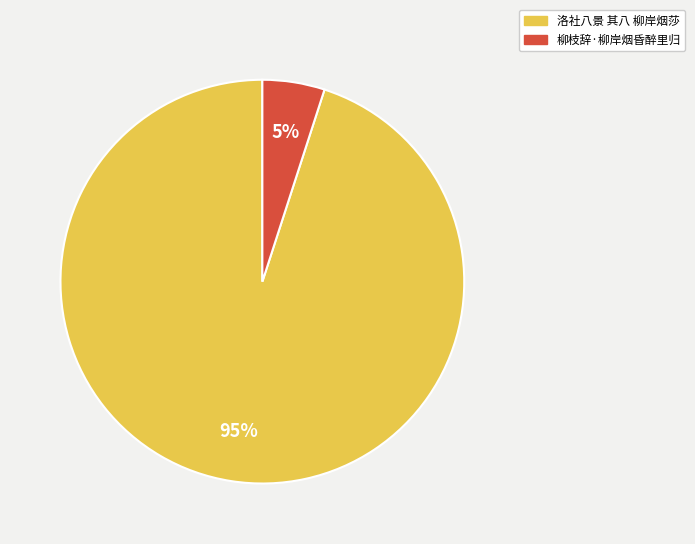

Is it true that 洛社八景 其八 柳岸烟莎 is 95% of the pie?

True